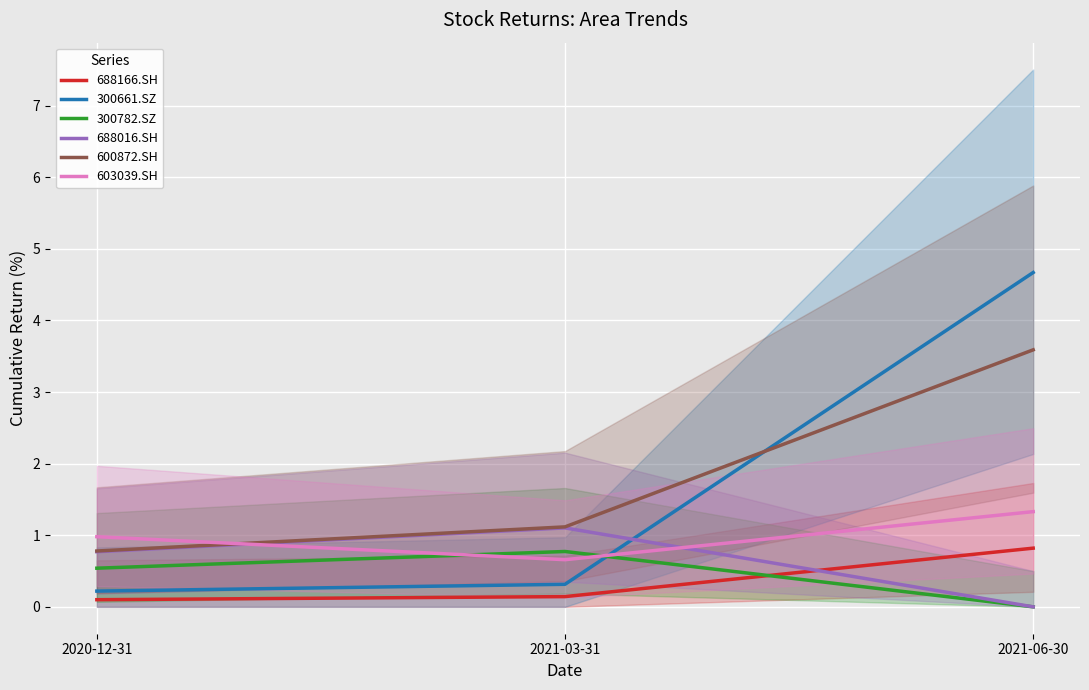

What is the sum of all 688166.SH values?

1.1